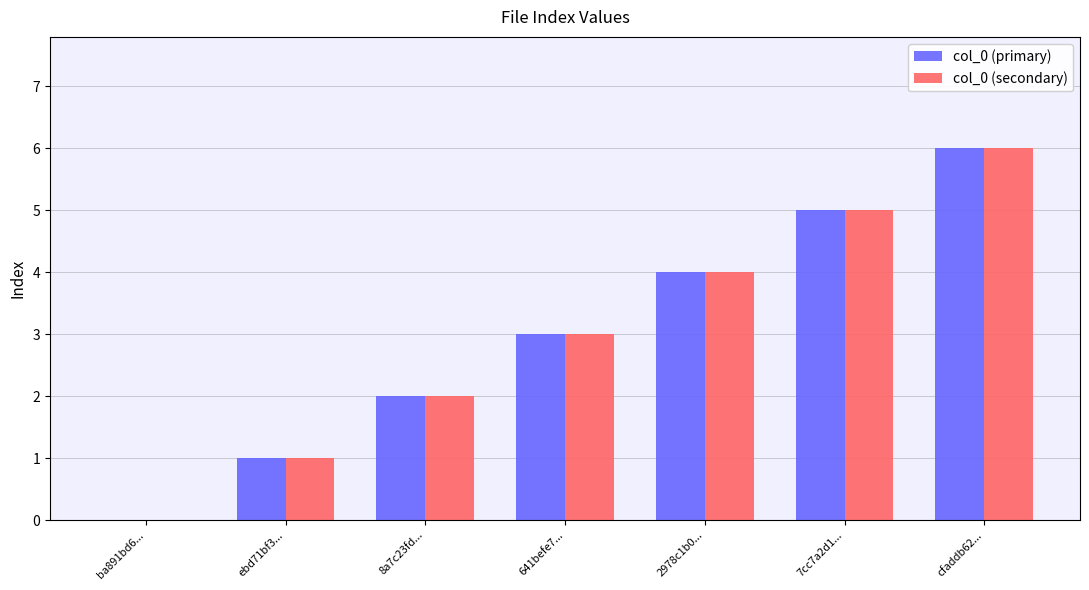

The value of col_0 (primary) at cfaddb62... is 6. True or false?

True